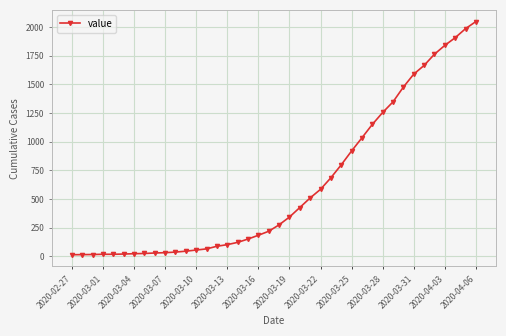

What is the sum of all values?

24864